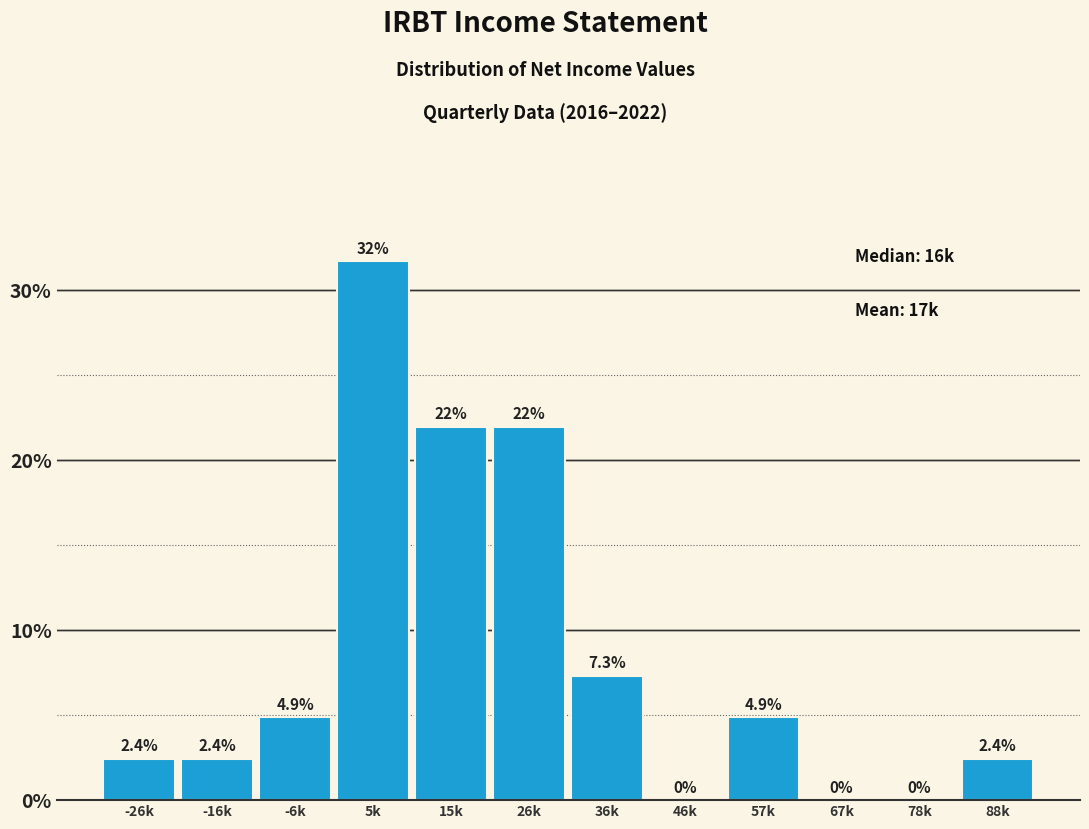

Reading right to left, what are all the values shown in this chart?

88k=2.4	78k=0.0	67k=0.0	57k=4.9	46k=0.0	36k=7.3	26k=22.0	15k=22.0	5k=31.7	-6k=4.9	-16k=2.4	-26k=2.4